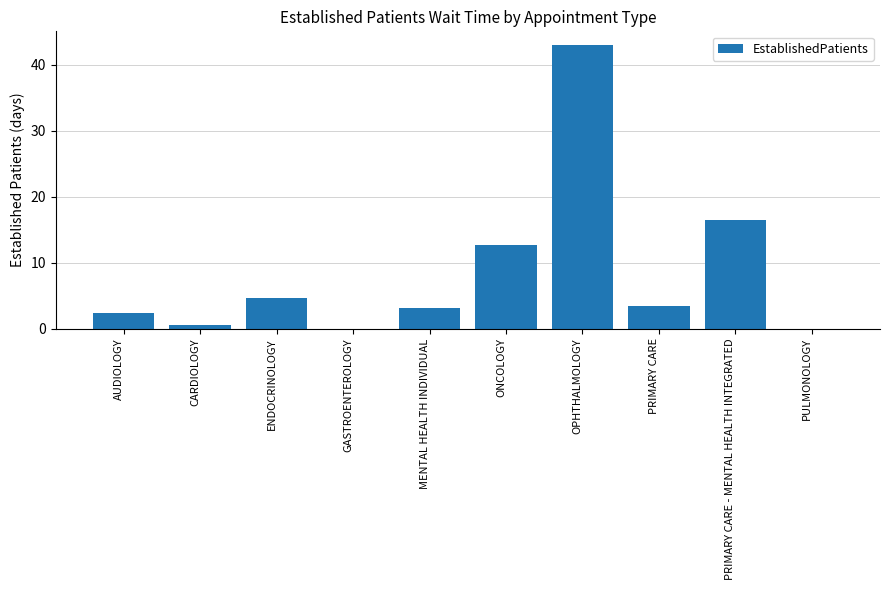

What is the maximum value shown in the chart?

42.9